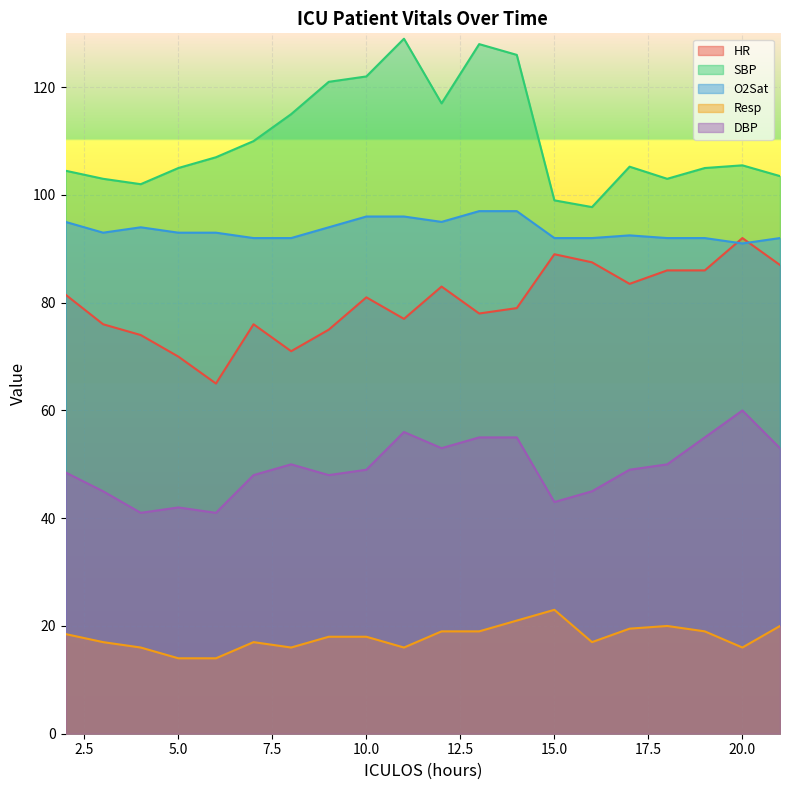

At which category is the sum across all series the highest?

14